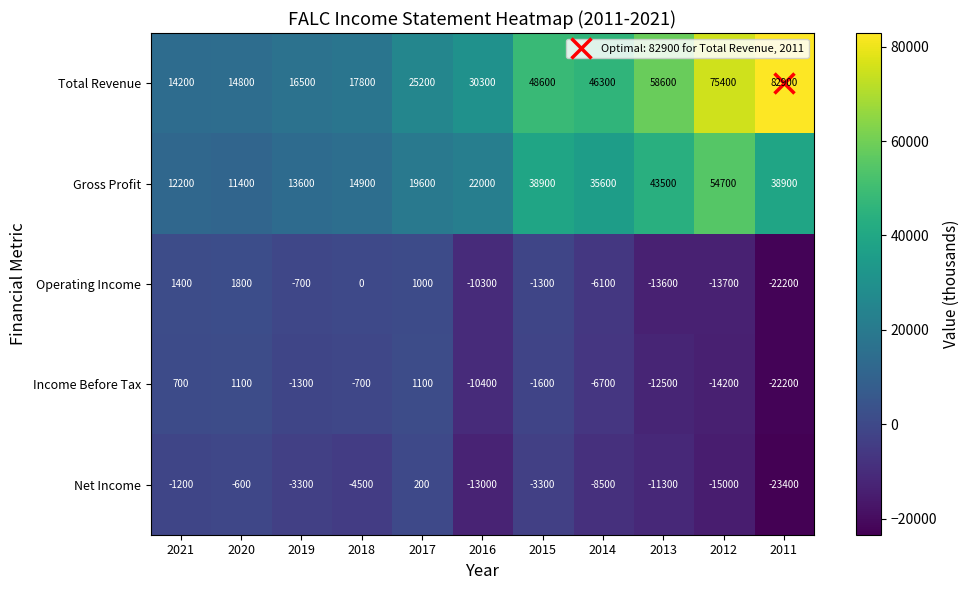

How many data points does each series have?

11